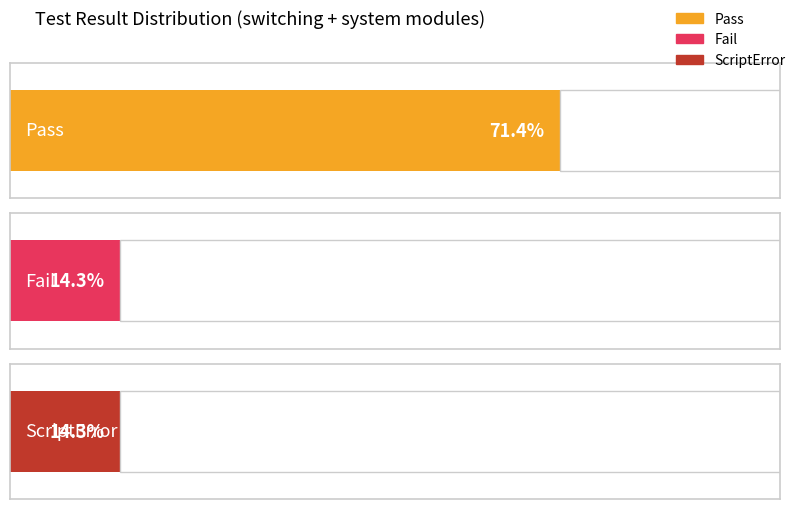

Which series has the largest total across all categories?

Pass